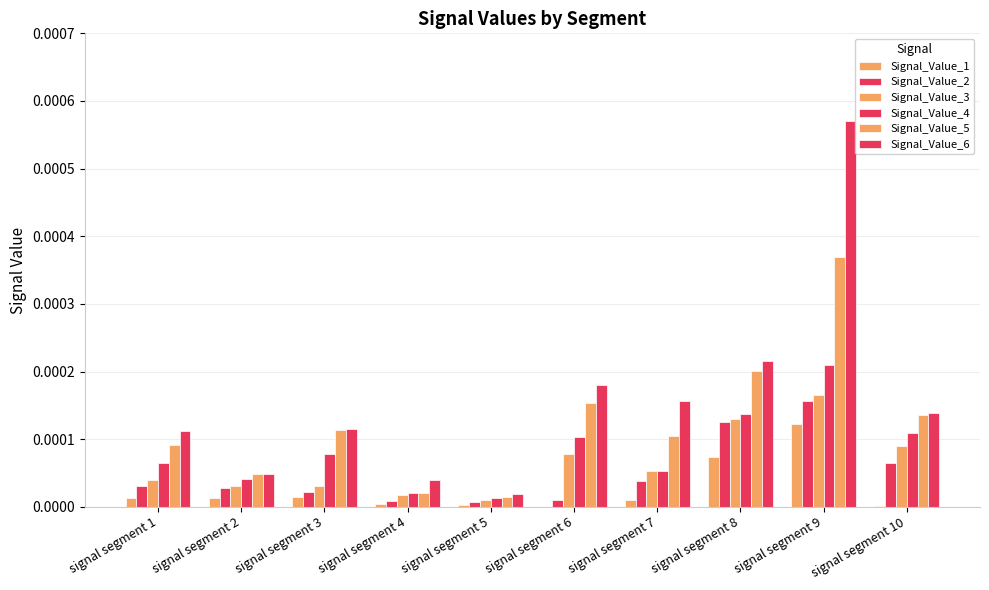

Is it true that Signal_Value_1 equals 0.0 at signal segment 8?

False